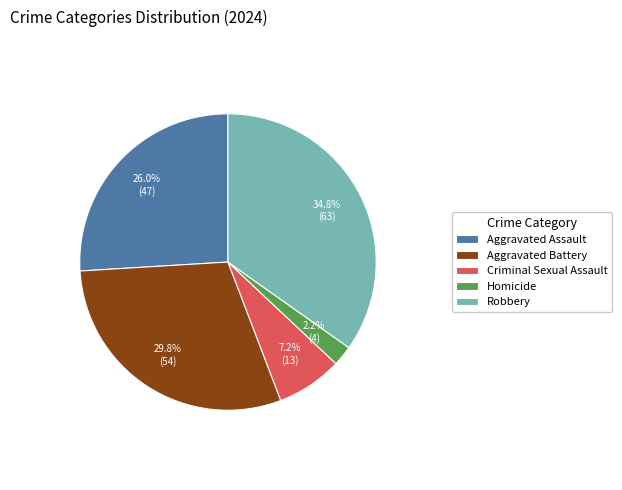

How many segments does this pie chart have?

5